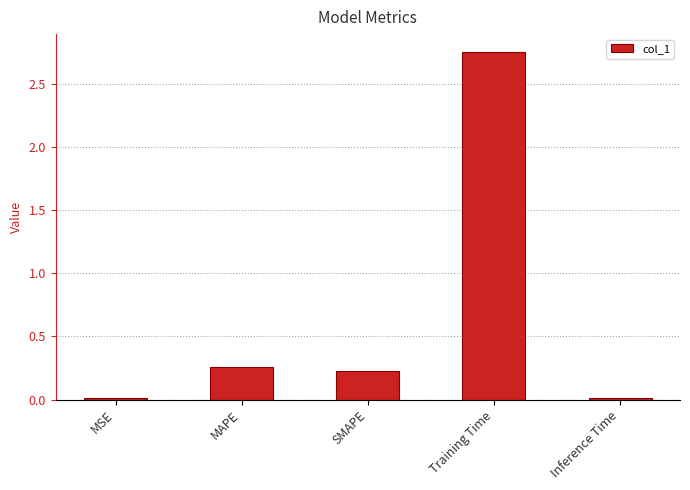

True or false: the data shows 0.0 at Inference Time.

True